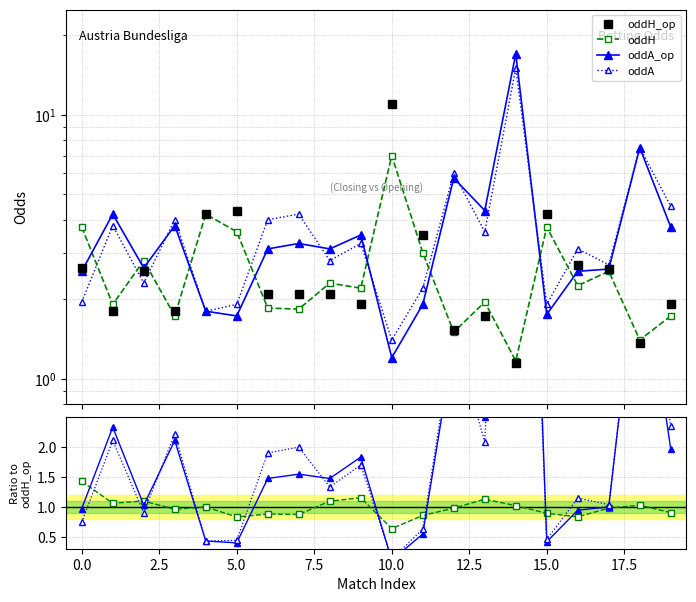

List the series in order of their peak value, lowest first.

oddH, oddH_op, oddA, oddA_op